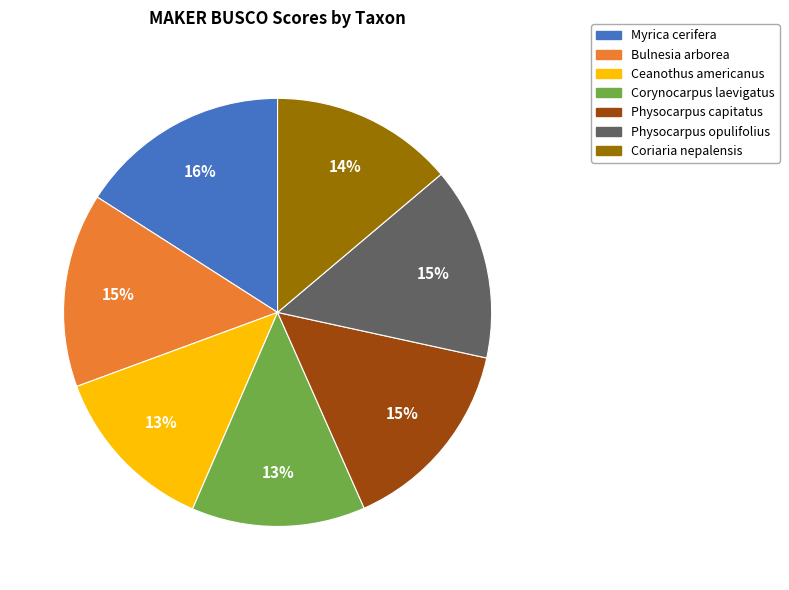

Approximately how many times larger is the value at Coriaria nepalensis compared to Bulnesia arborea?

0.9